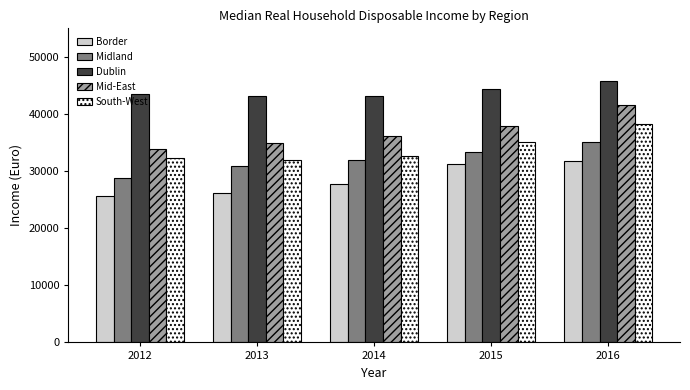

What is the sum of all South-West values?

170437